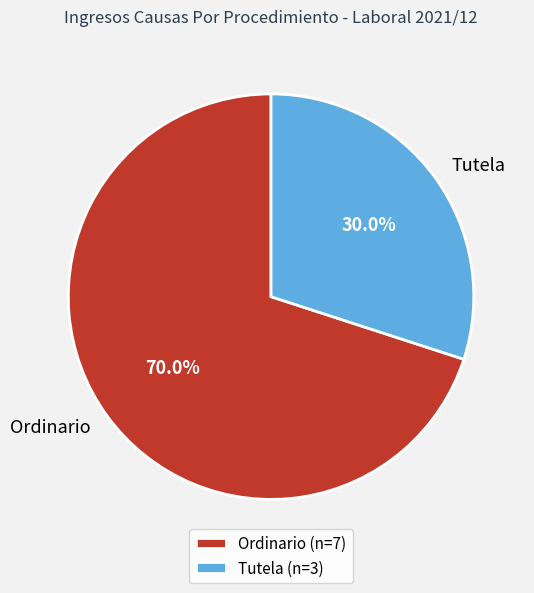

Rank the categories by value from lowest to highest.

Tutela, Ordinario